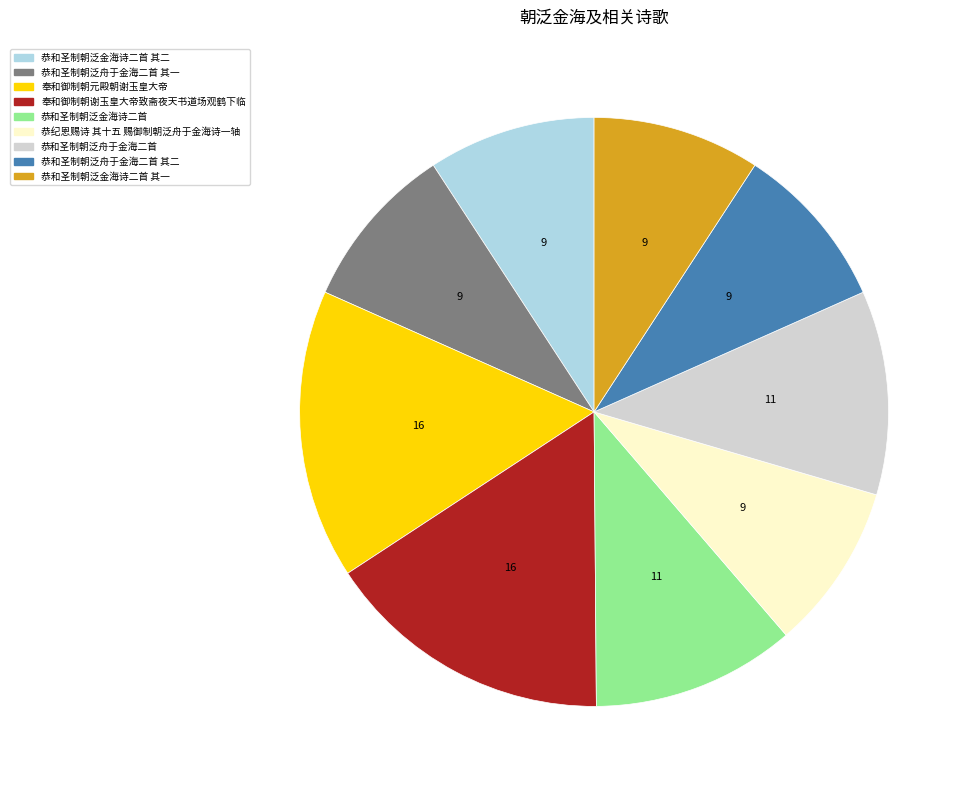

Is there a majority slice in this chart?

No